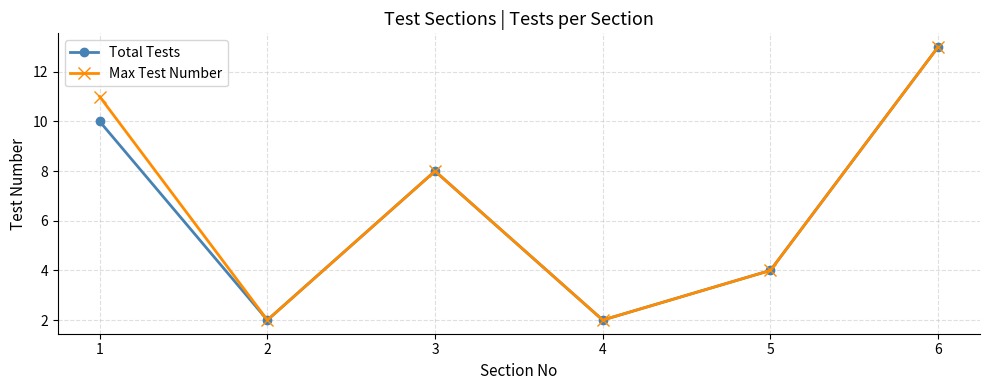

What is the maximum value for Max Test Number?

13